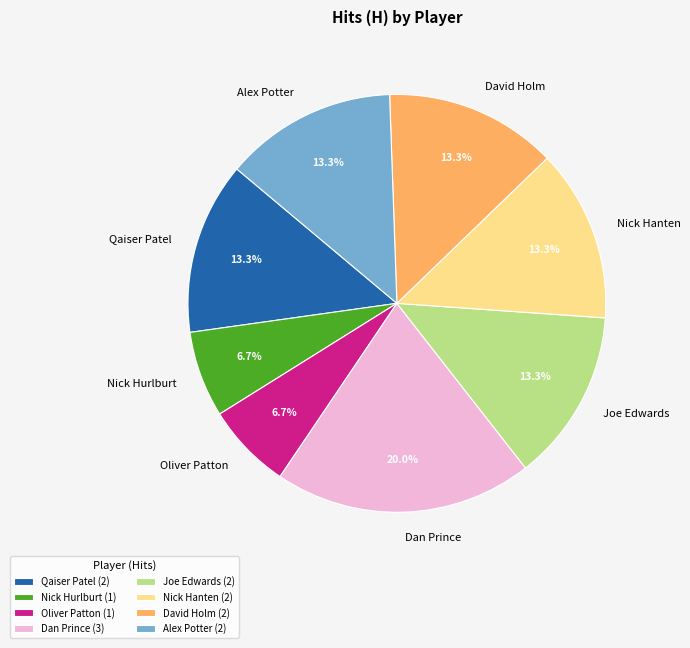

To the nearest percent, what portion does Joe Edwards represent?

13%